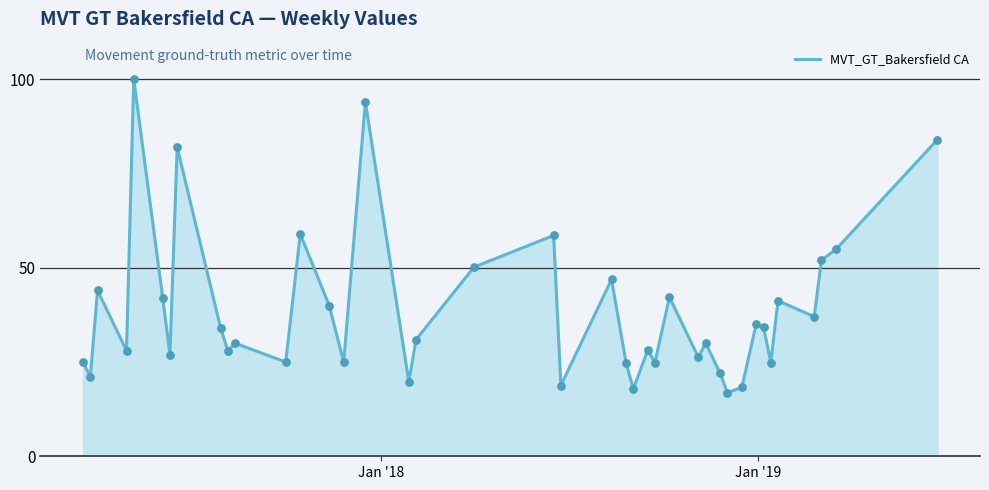

What is the smallest value displayed?

16.9